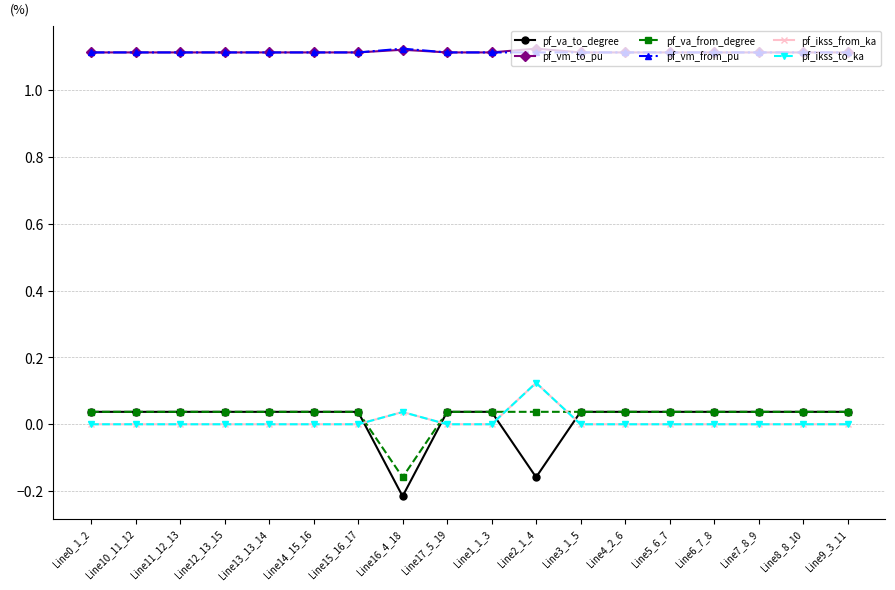

Is this an area chart (filled region under the line)?

No